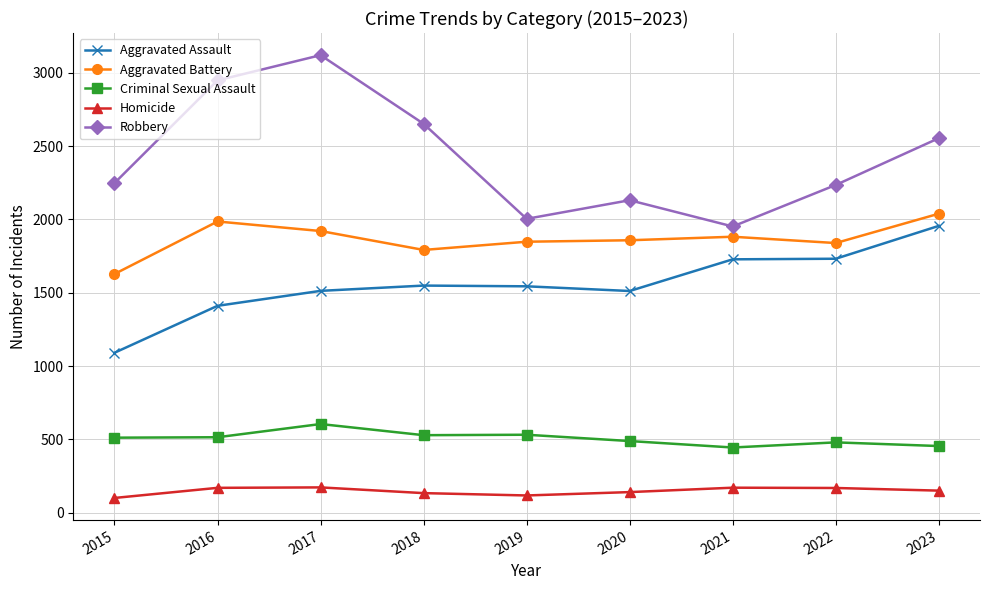

The value of Robbery at 2022 is 3890. True or false?

False